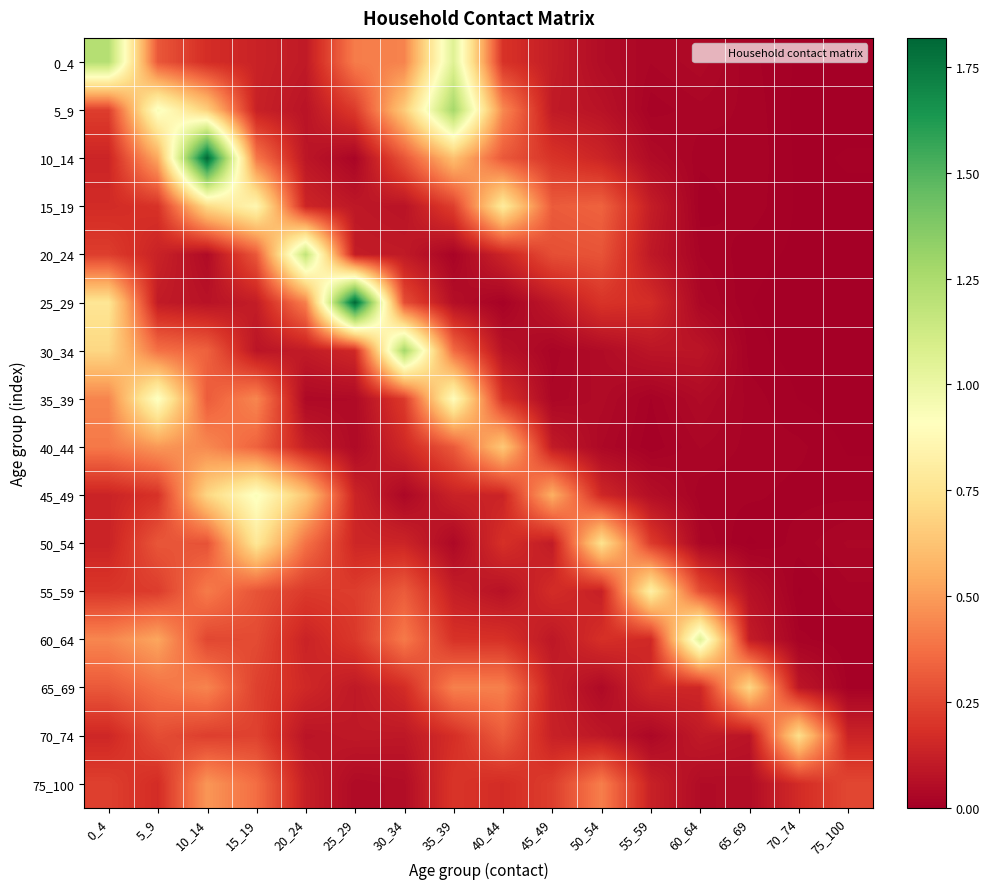

At which category does the chart reach its minimum across all series?

70_74